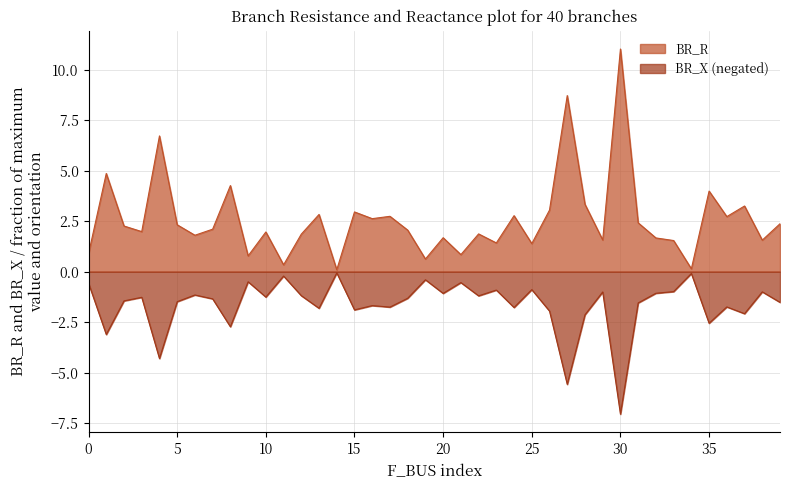

How many lines are shown in the chart?

2